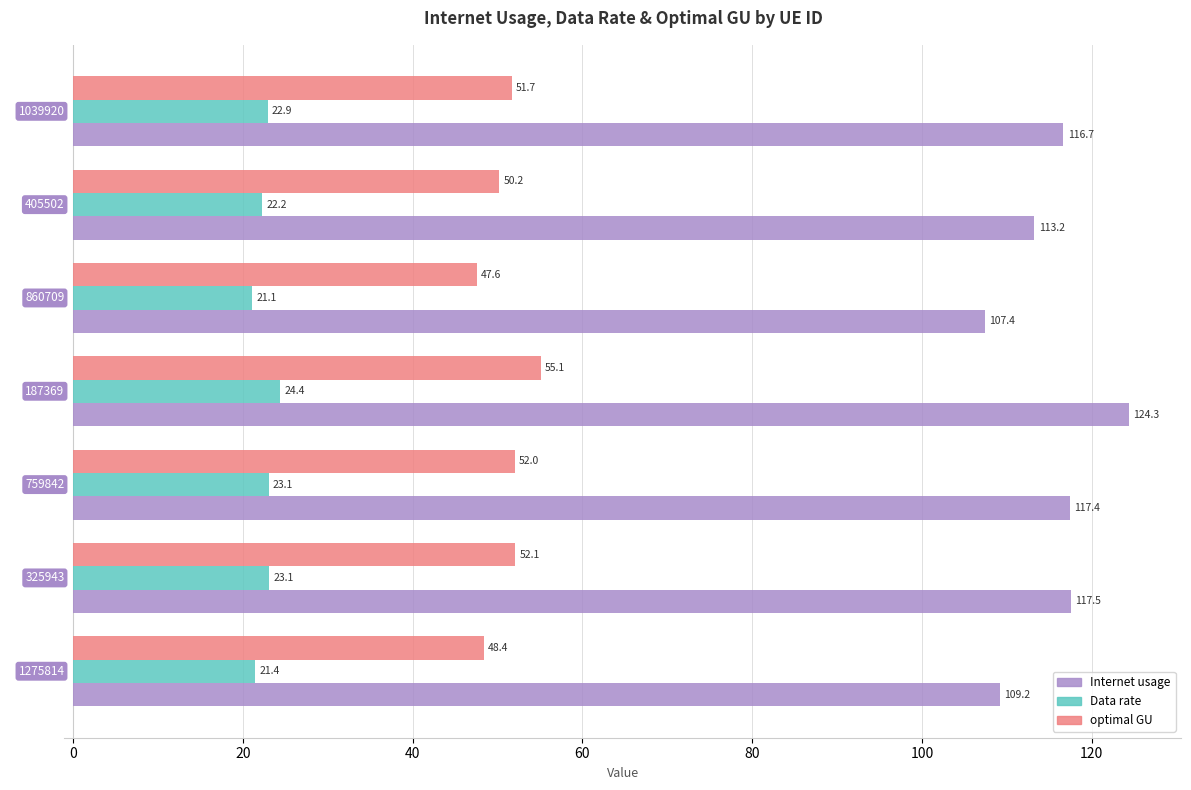

How many values in the Data rate series exceed 22?

5